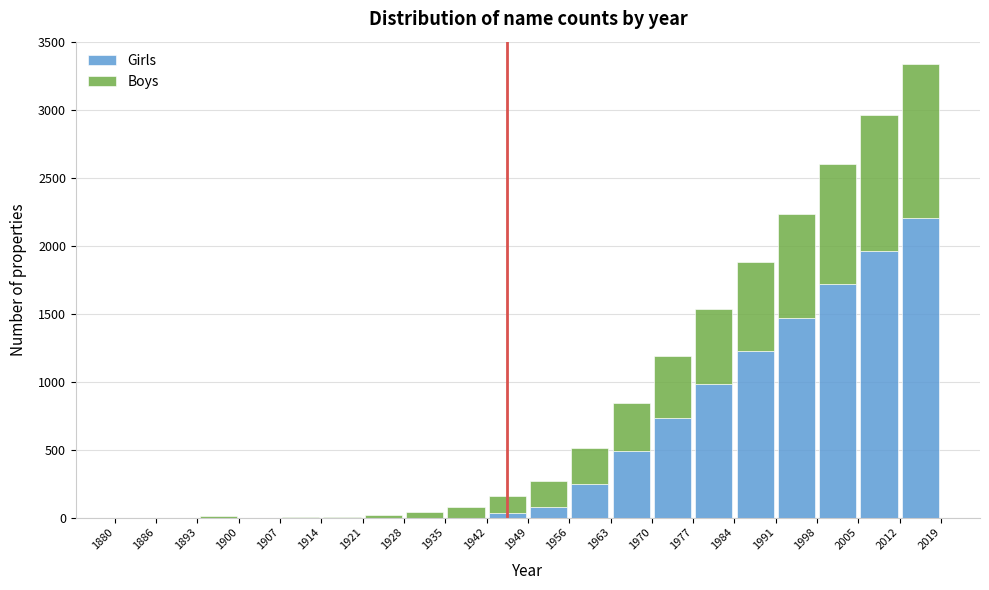

Reading left to right, transcribe this chart: for each stacked bar, give the range it covers on the x-axis and its total height. The values are not printed on the chart, so give them approximately, as read against the axis.

1880 to 1886: 0
1886 to 1893: 0
1893 to 1900: under 50
1900 to 1907: 0
1907 to 1914: under 50
1914 to 1921: under 50
1921 to 1928: under 50
1928 to 1935: under 50
1935 to 1942: 100
1942 to 1949: 150
1949 to 1956: 250
1956 to 1963: 500
1963 to 1970: 850
1970 to 1977: 1200
1977 to 1984: 1550
1984 to 1991: 1900
1991 to 1998: 2250
1998 to 2005: 2600
2005 to 2012: 2950
2012 to 2019: 3350